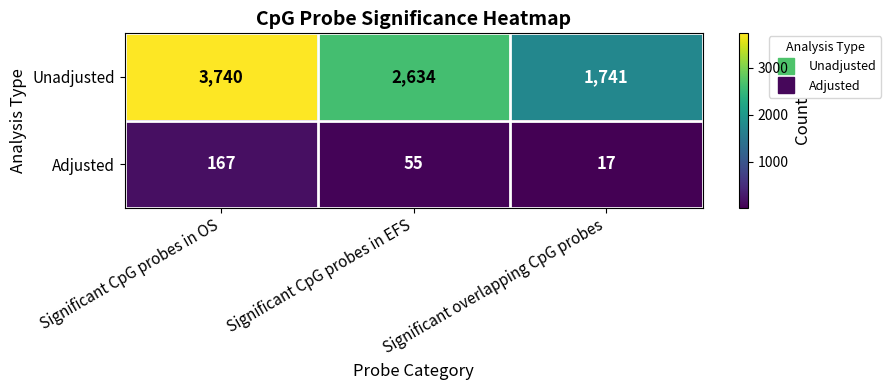

What is the spread (max minus min) of values at Significant overlapping CpG probes?

1724